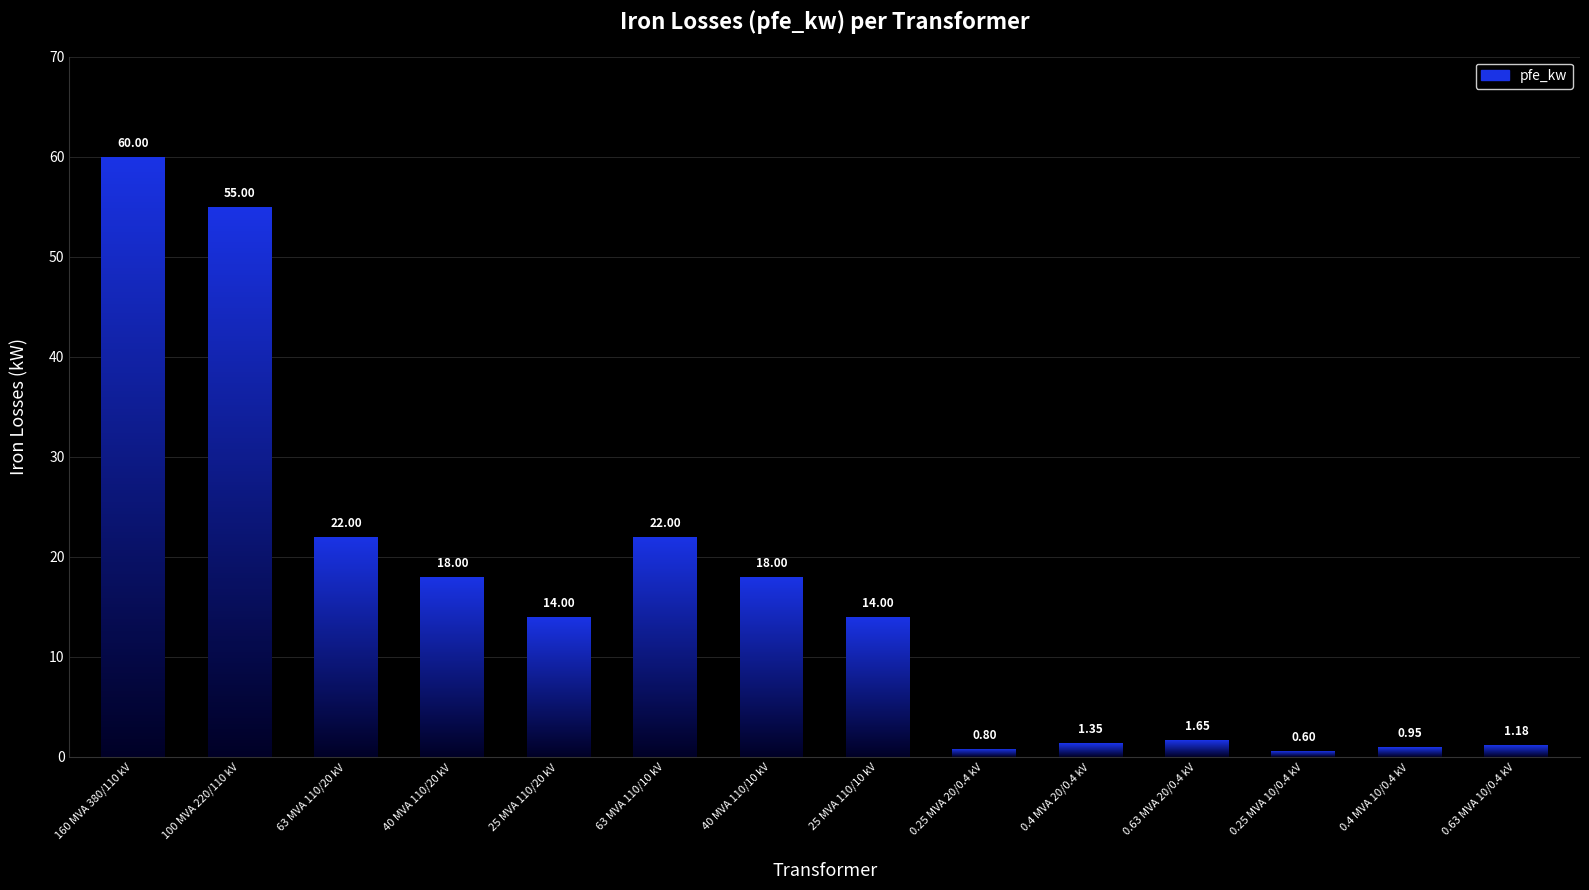

Reading left to right, extract all data points from this chart.

60.0	55.0	22.0	18.0	14.0	22.0	18.0	14.0	0.8	1.4	1.6	0.6	0.9	1.2